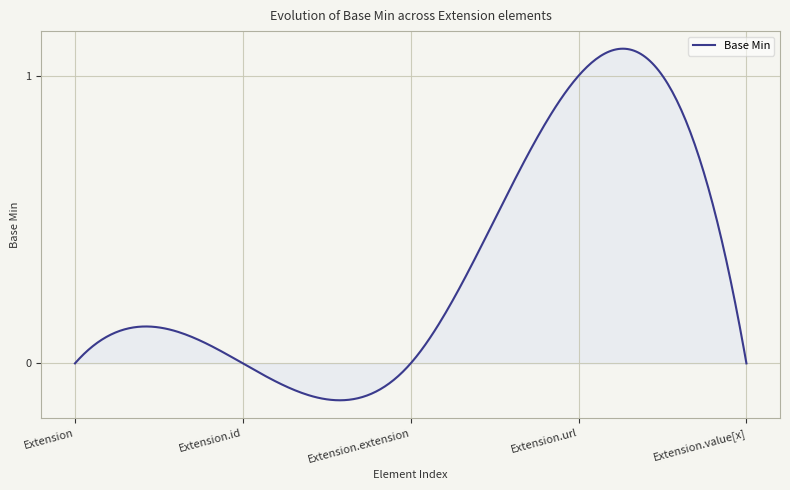

What is the difference between the maximum and minimum values?

1.2